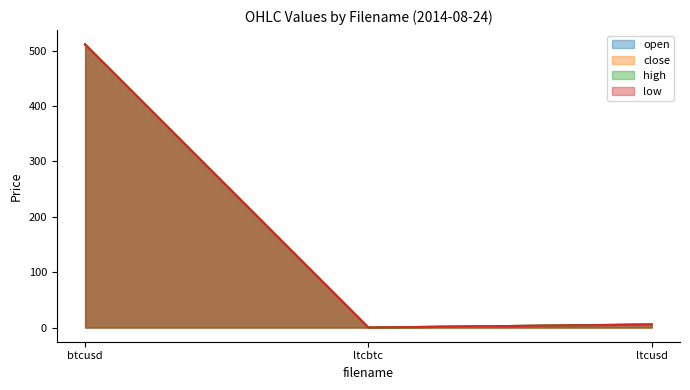

What is the highest value of the low series?

510.8